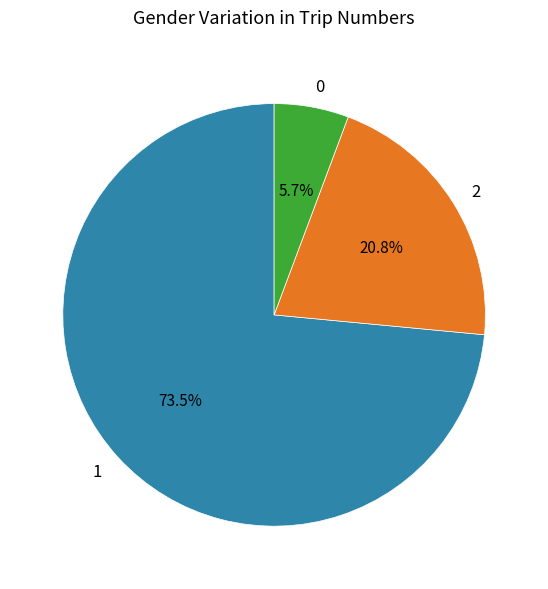

To the nearest percent, what portion does 2 represent?

21%